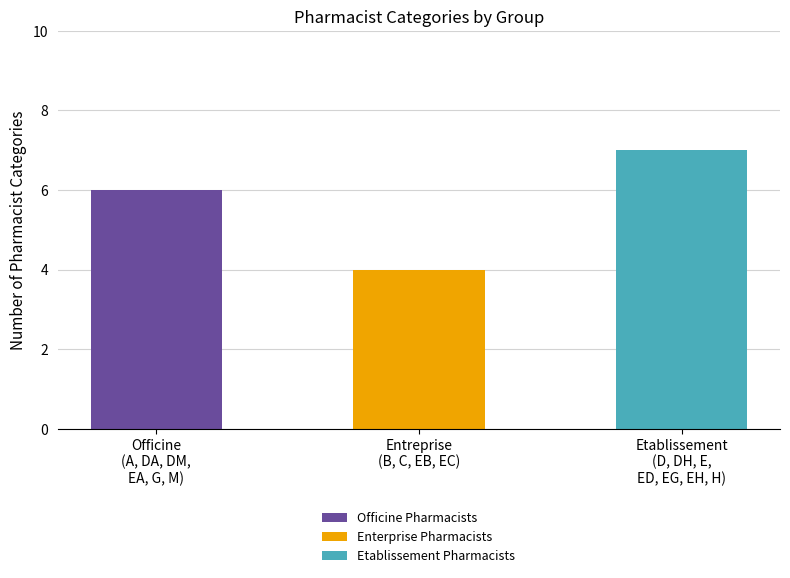

What is the total value across all series at Officine
(A, DA, DM,
EA, G, M)?

6